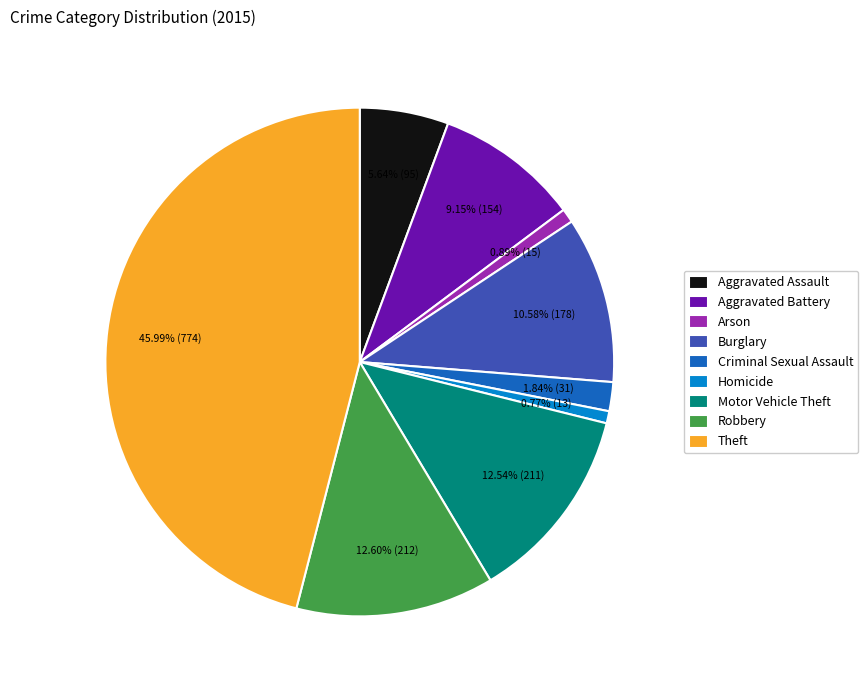

True or false: Motor Vehicle Theft accounts for 13% of the total.

True